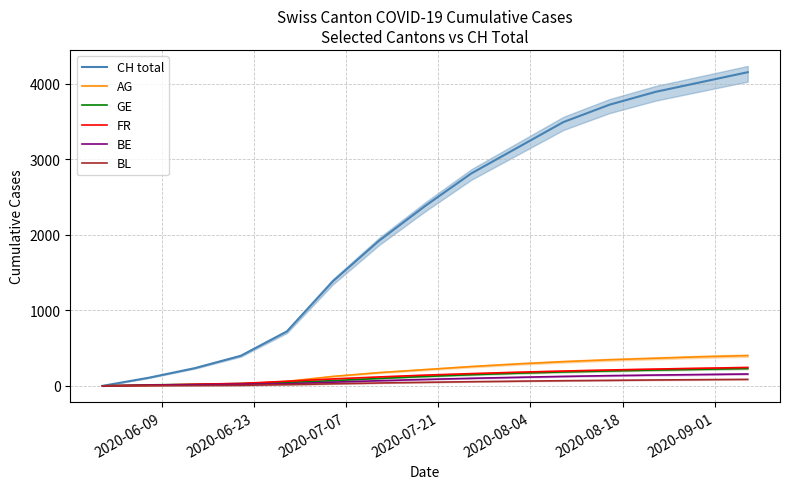

At how many categories does at least one series exceed 2466?

7